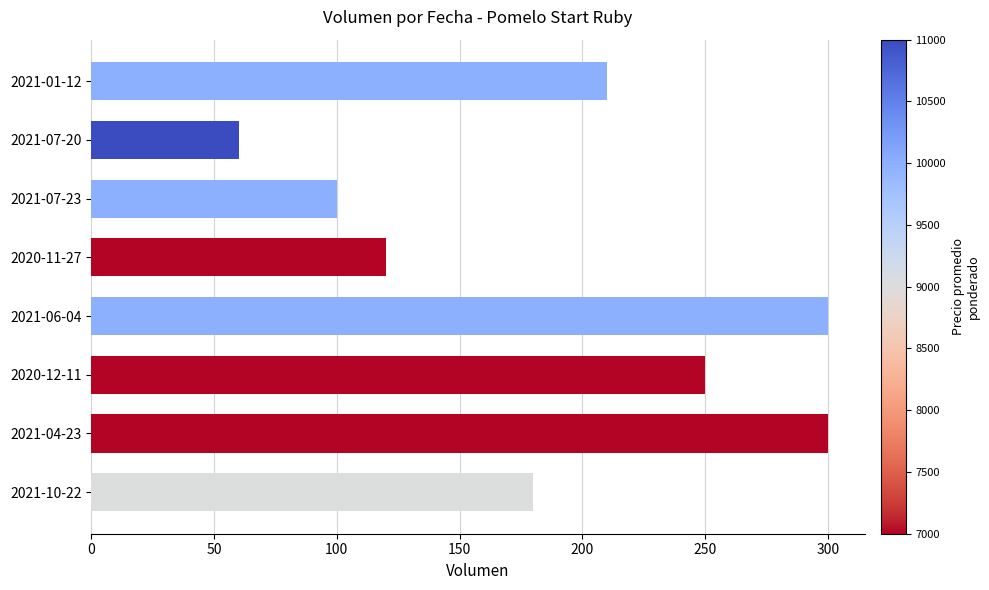

What is the sum of all values?

1520